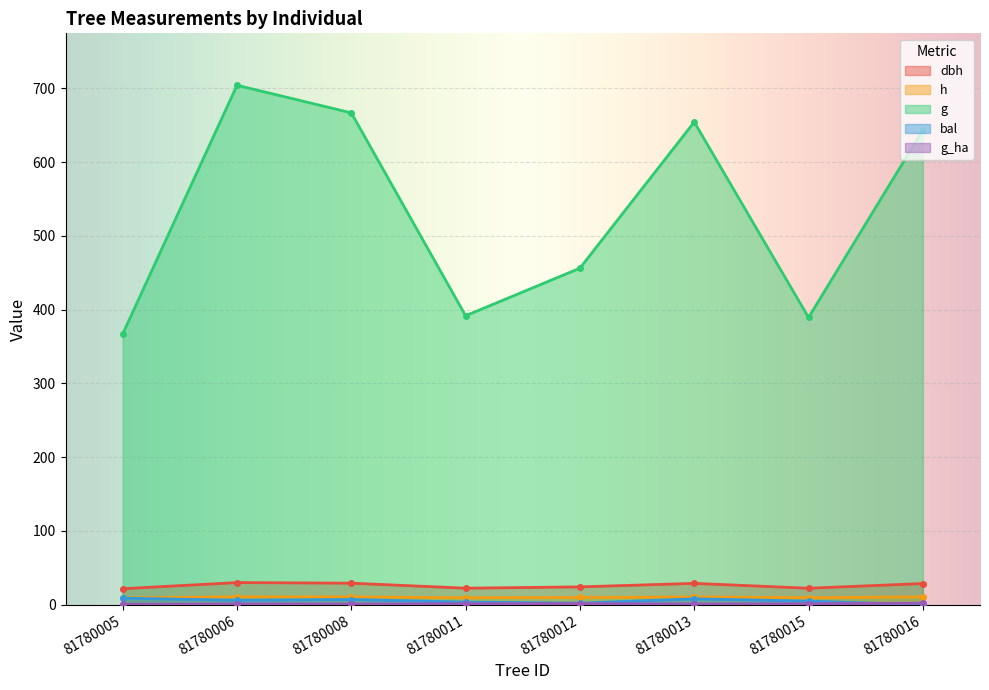

What is the difference between the bal values at 81780016 and 81780005?

8.8